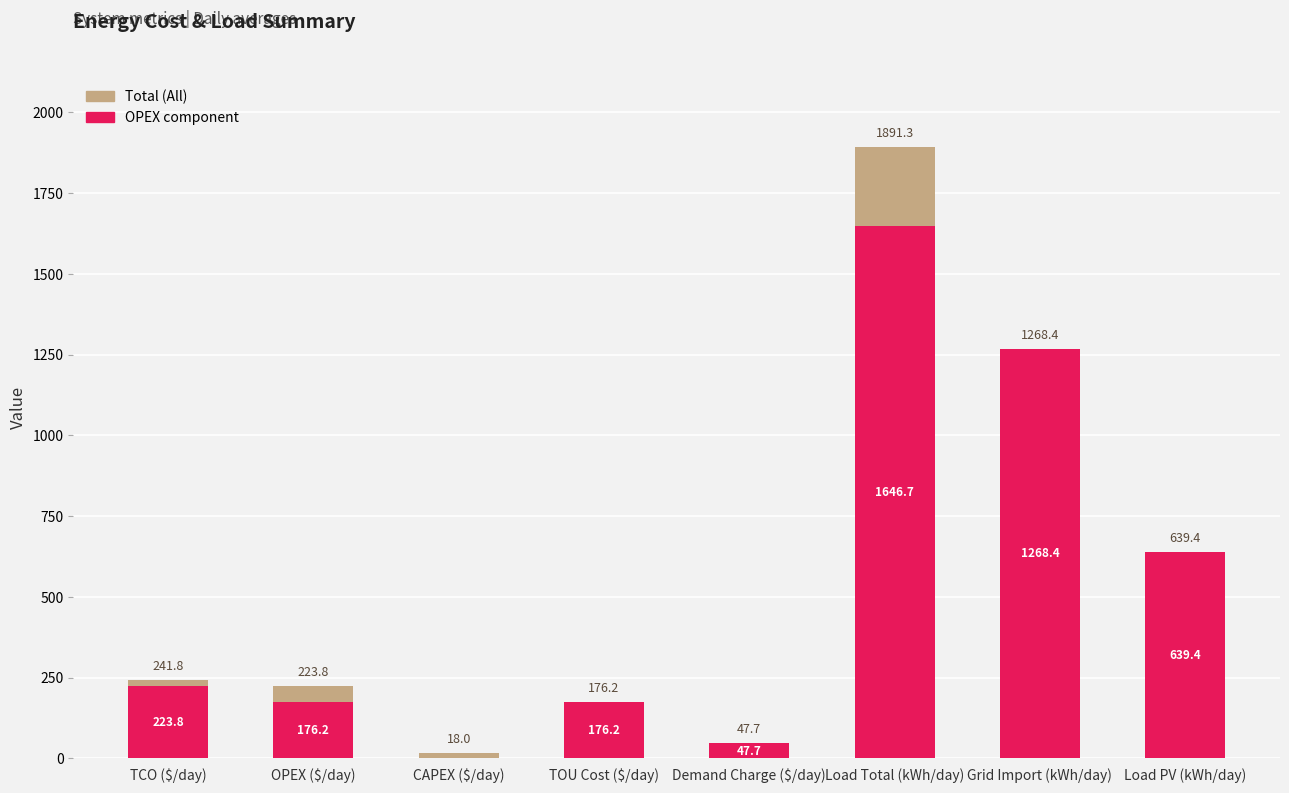

Which series has the largest total across all categories?

Total (All)